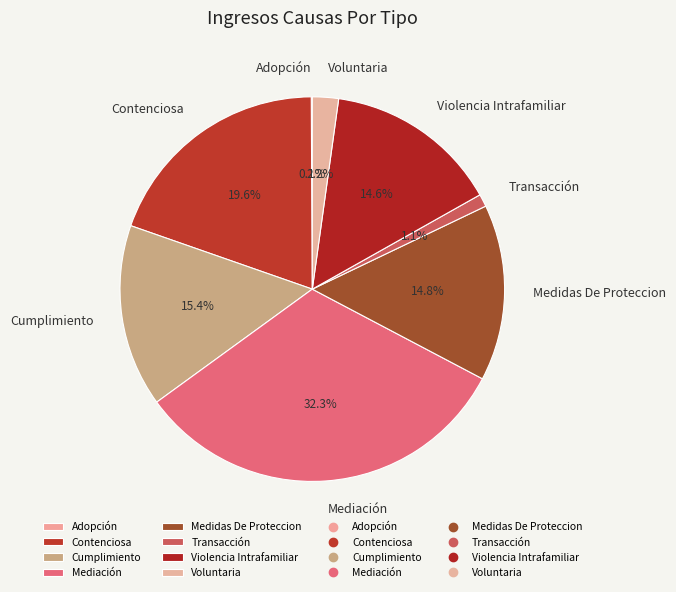

To the nearest percent, what portion does Violencia Intrafamiliar represent?

15%